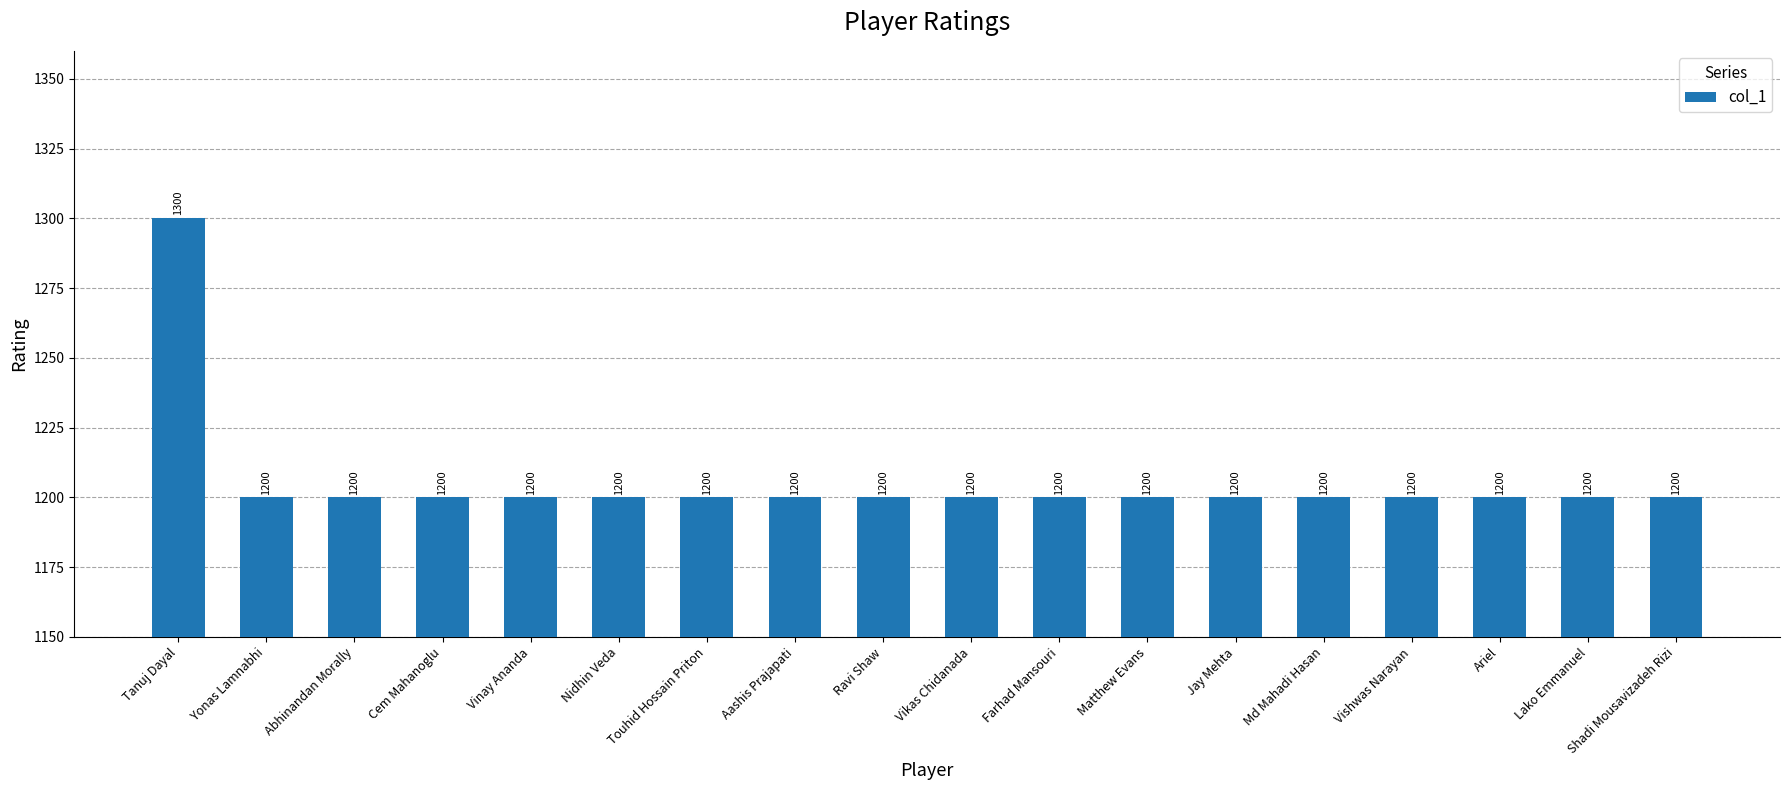

What is the sum of all values?

21700